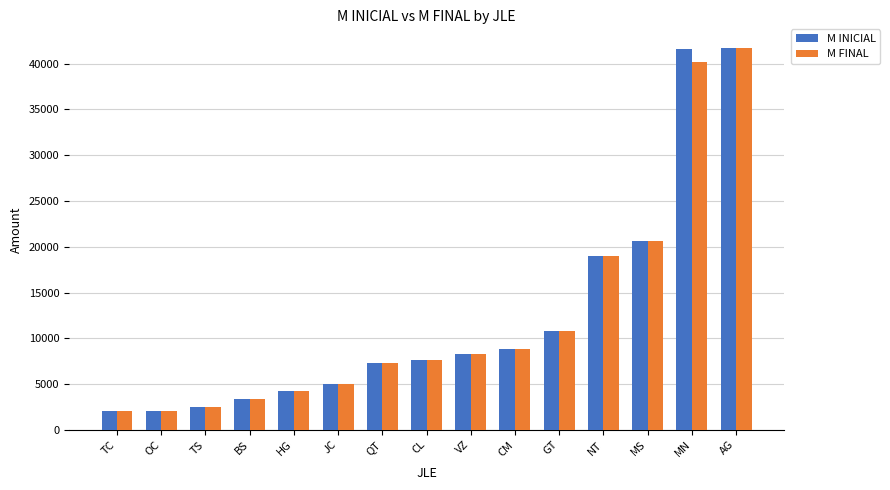

At which category is the sum across all series the highest?

AG